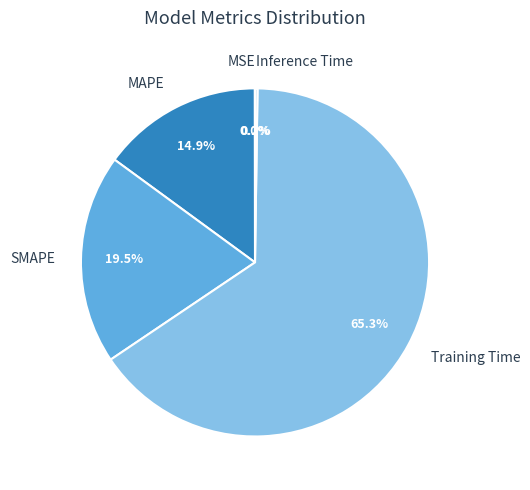

What percentage do SMAPE and MAPE together represent?

34.4%